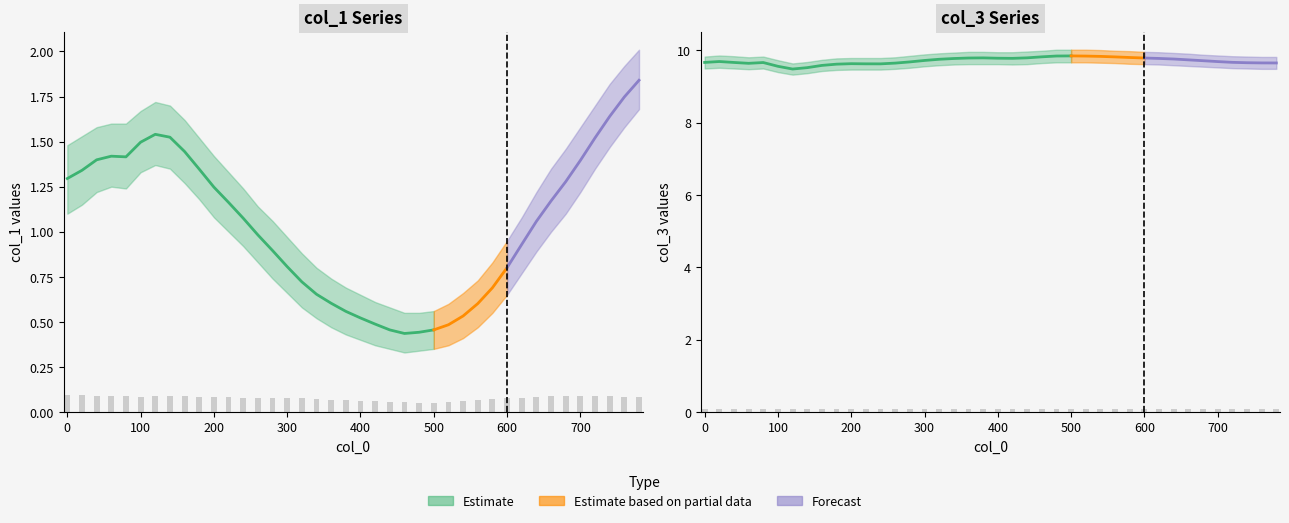

Which series has the largest total across all categories?

col_3